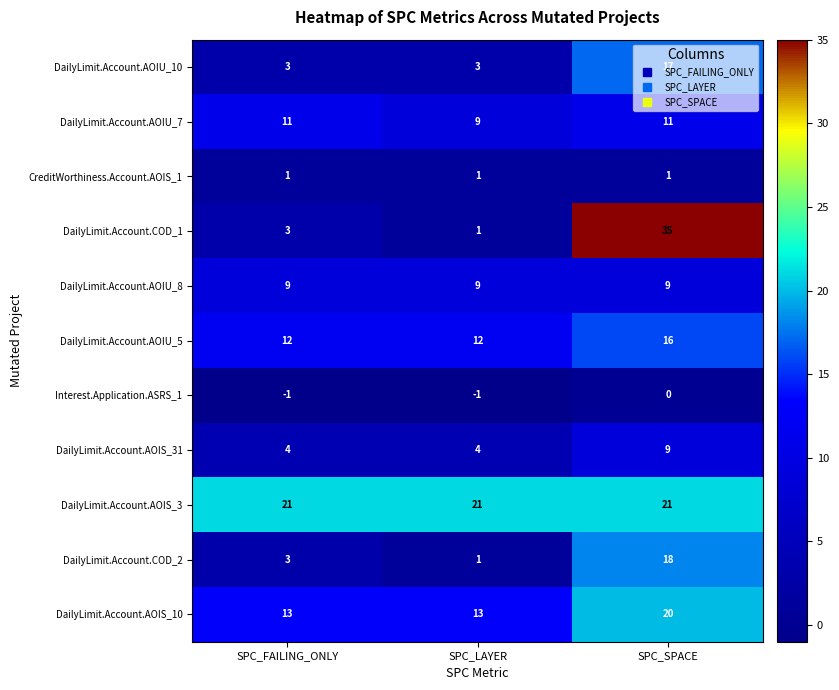

How many categories are shown in the chart?

3